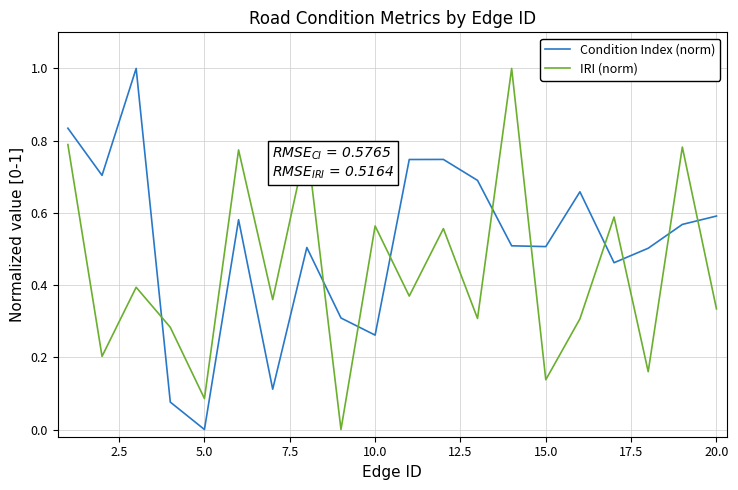

Which series has the largest total across all categories?

Condition Index (norm)